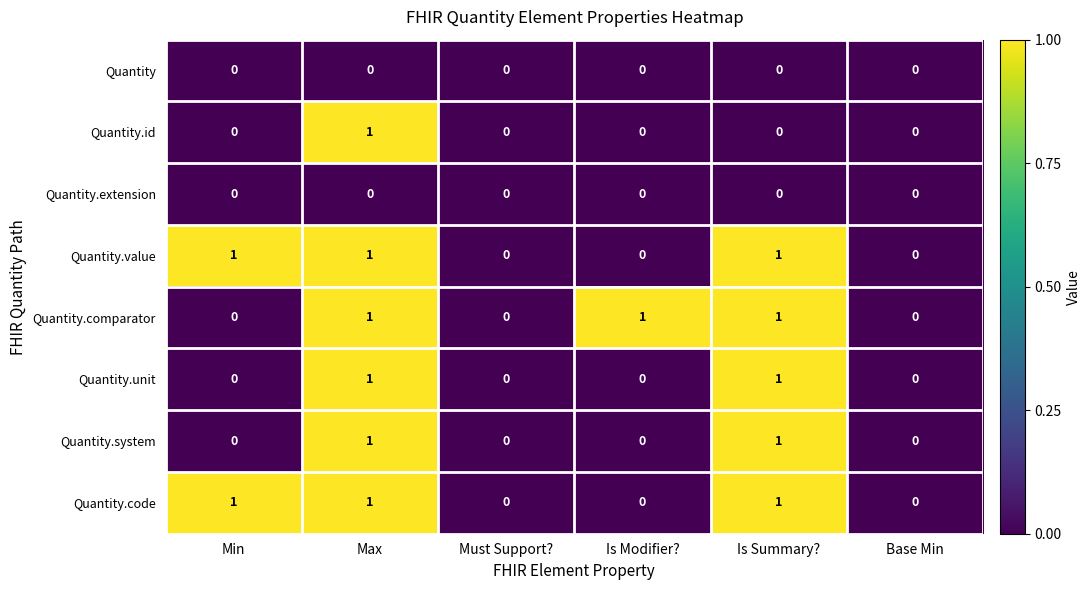

At which category is the sum across all series the highest?

Max